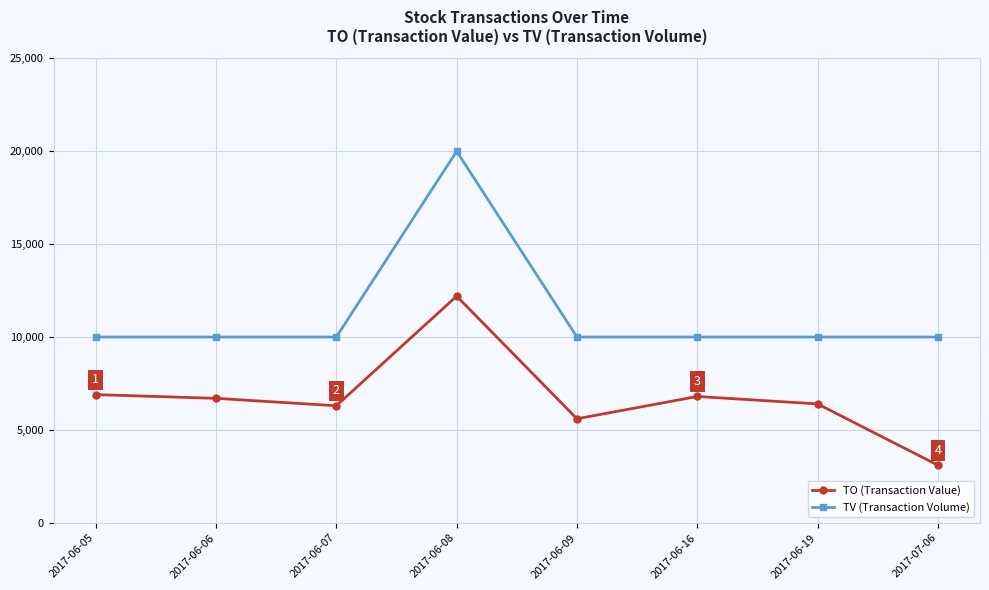

Which series changed the most between 2017-06-08 and 2017-06-19?

TV (Transaction Volume)